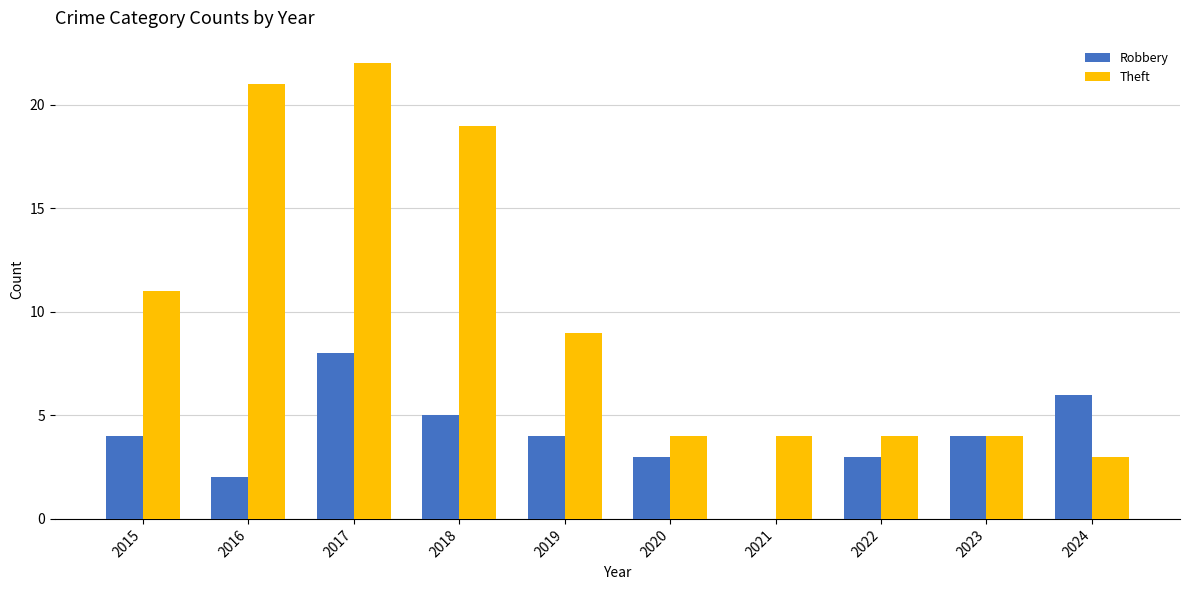

Are the bars grouped side by side (vs. stacked)?

Yes